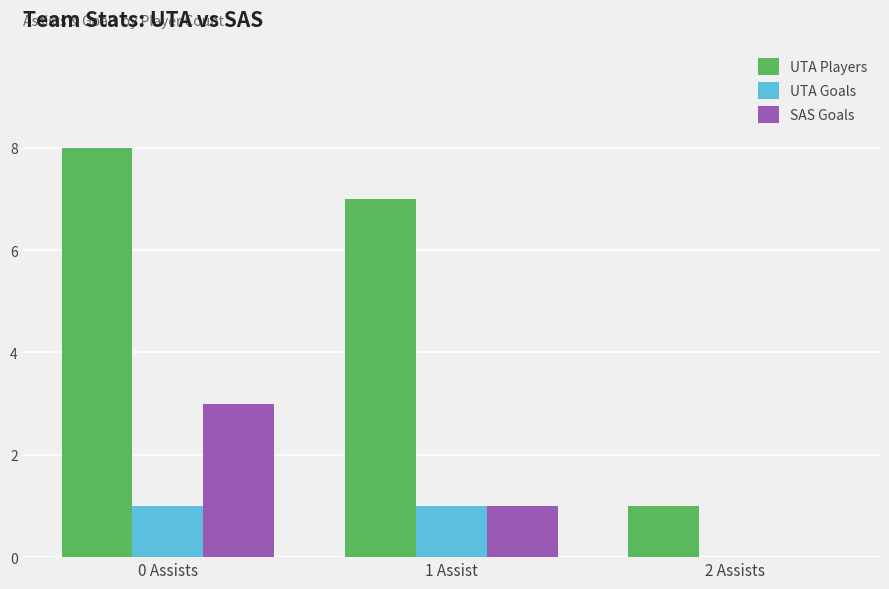

How many groups of bars are there?

3